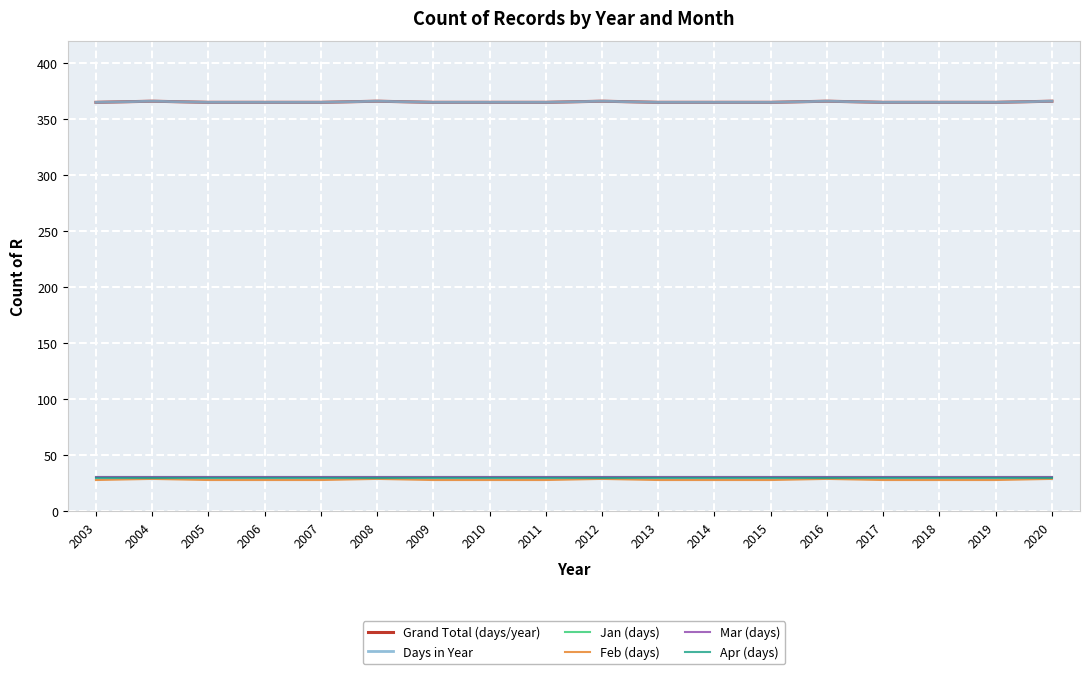

What is the value of the Days in Year point at the 15th from the left?

365